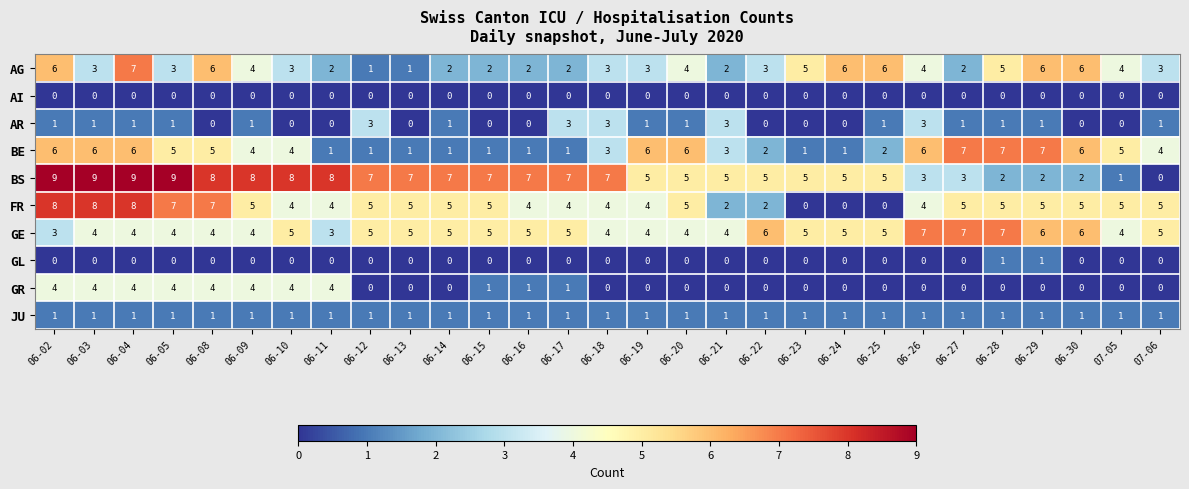

What is the approximate value of GE at 06-12?

5